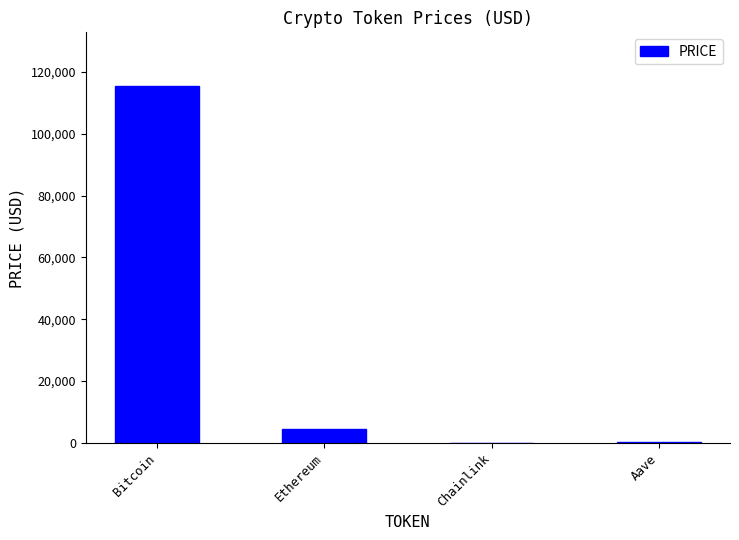

What is the sum of all values?

120436.5